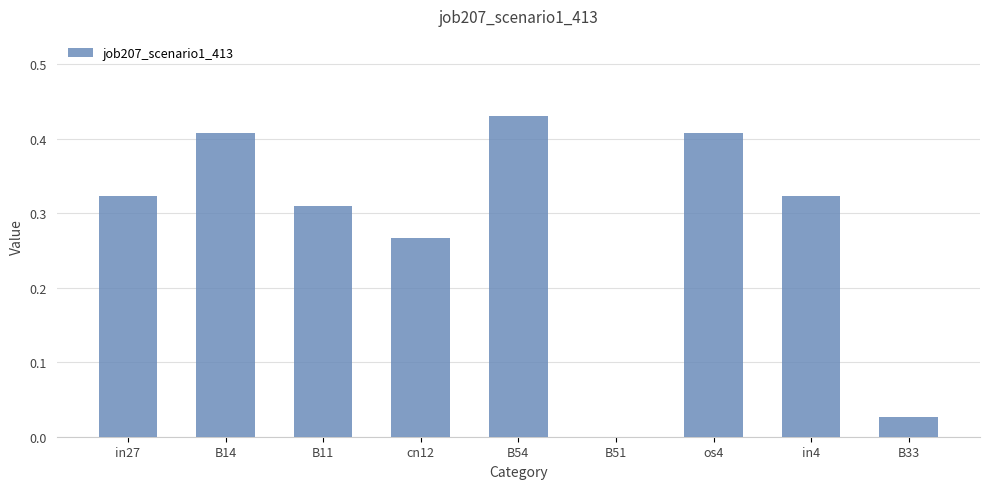

Are the bars grouped side by side (vs. stacked)?

No